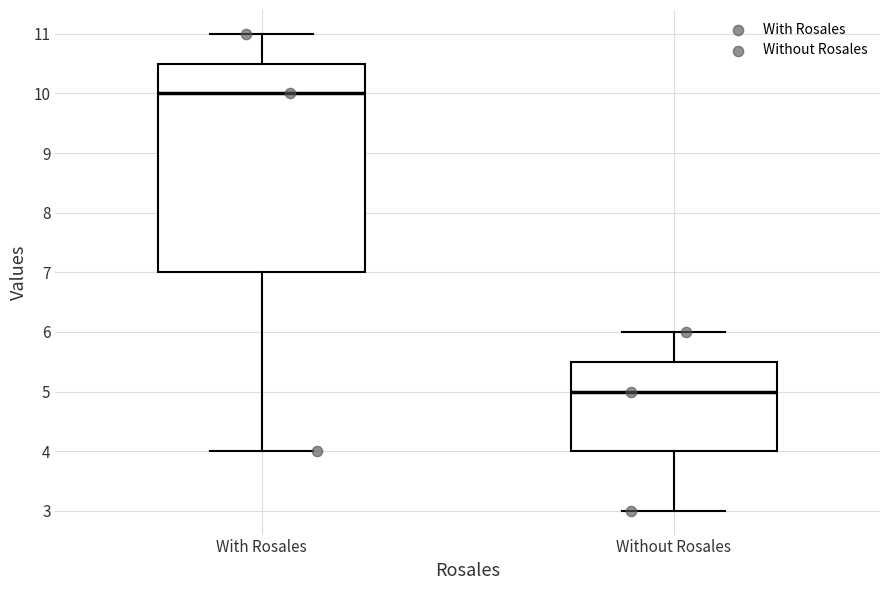

Reading left to right, transcribe this box plot: for each box, give where its median line is, the range the box spans, and where its two whiskers end, as read against the y-axis. The values are not printed on the chart, so give them approximately, as read against the axis.

With Rosales: median 10.0, box 7.0 to 10.5, whiskers 4.0 to 11.0
Without Rosales: median 5.0, box 4.0 to 5.5, whiskers 3.0 to 6.0